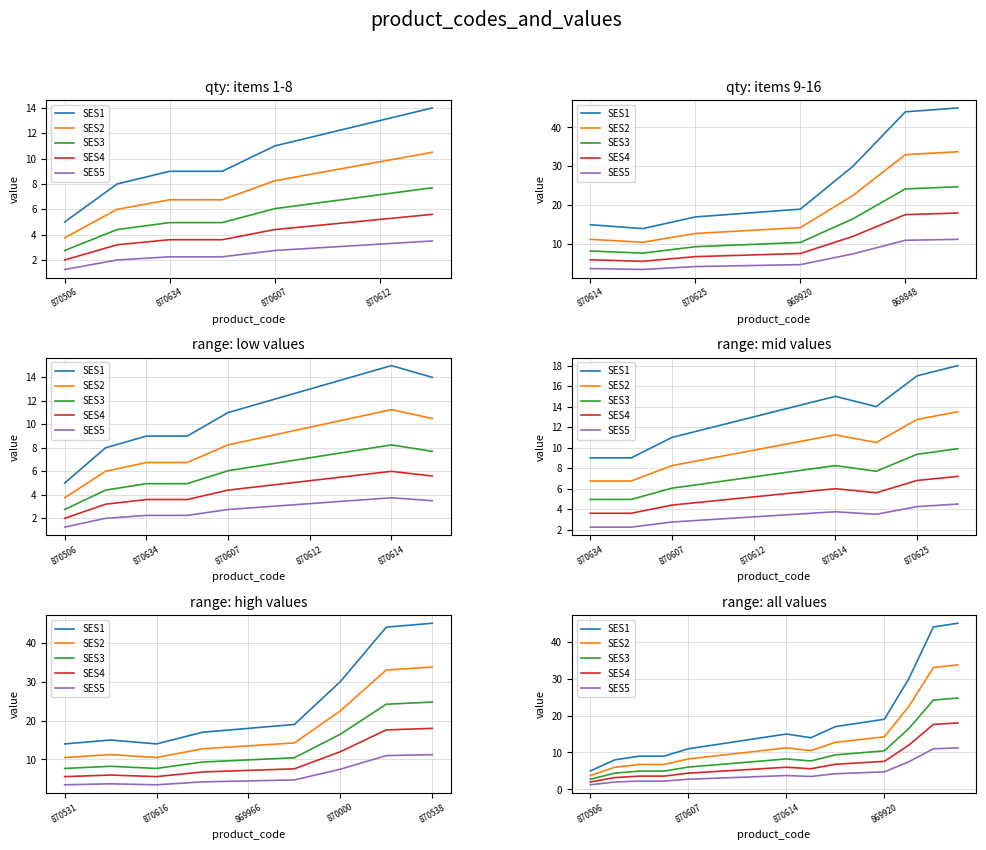

What are all the series names shown in the legend?

SES1, SES2, SES3, SES4, SES5